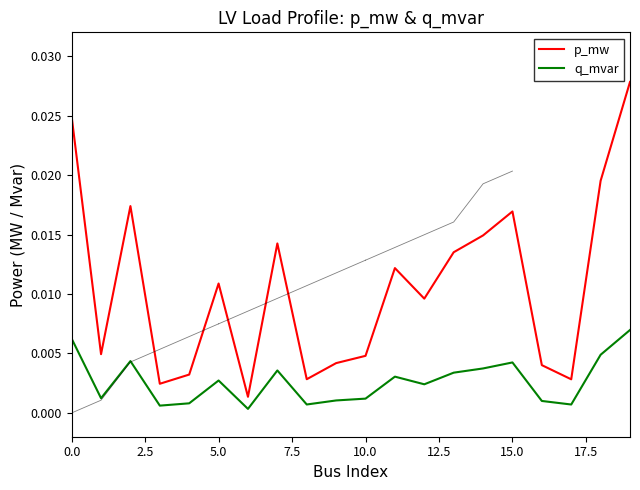

True or false: p_mw and q_mvar cross at least once.

False